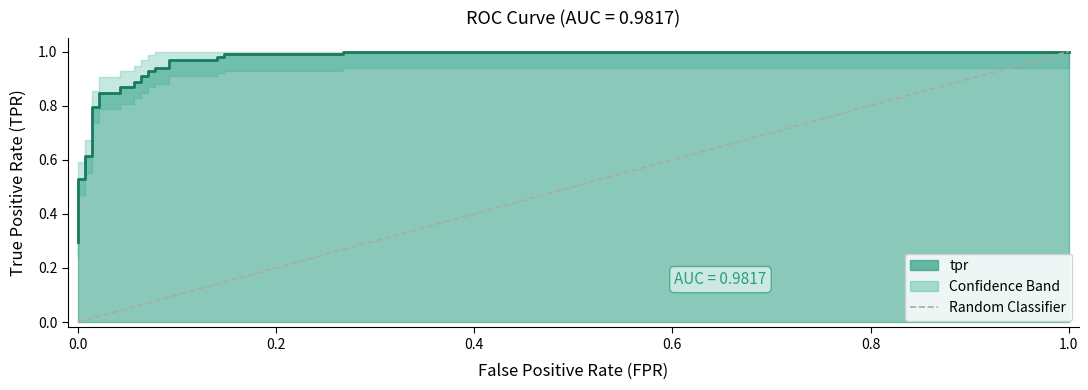

True or false: the data shows 0.1 at 8.

False